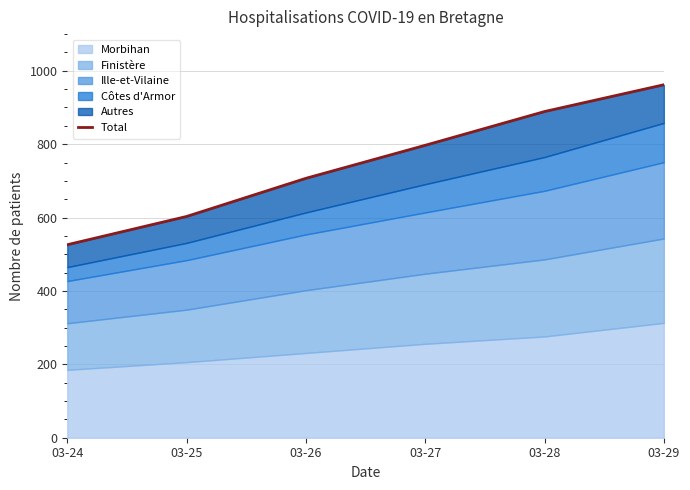

What is the difference between the second highest and minimum values?

363